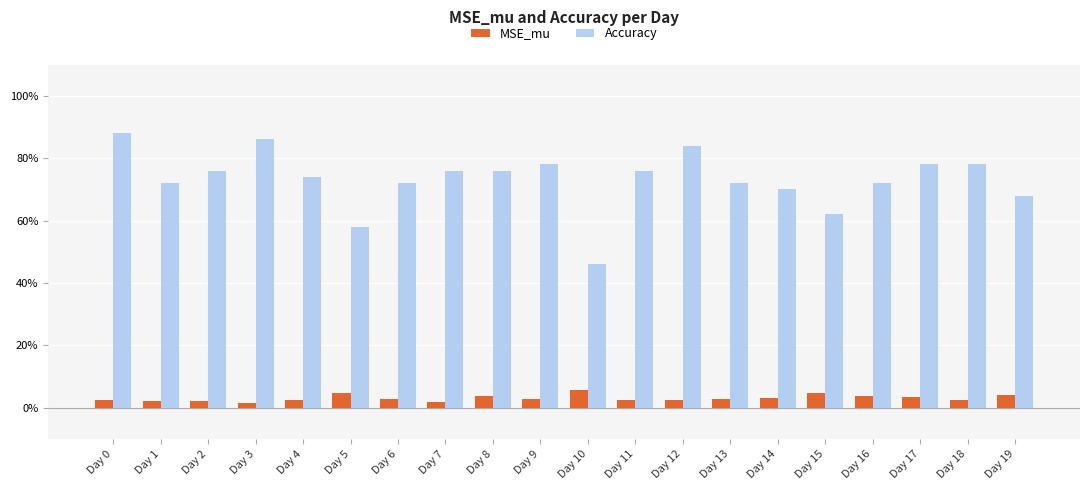

At how many categories does at least one series exceed 0?

20